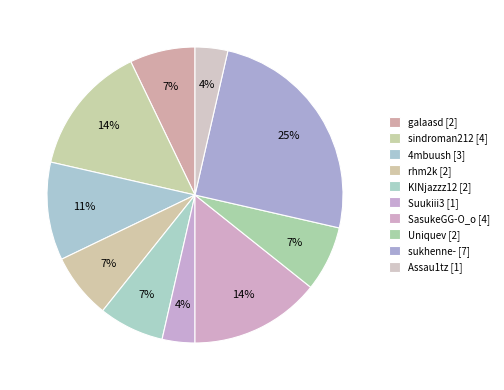

How many segments does this pie chart have?

10